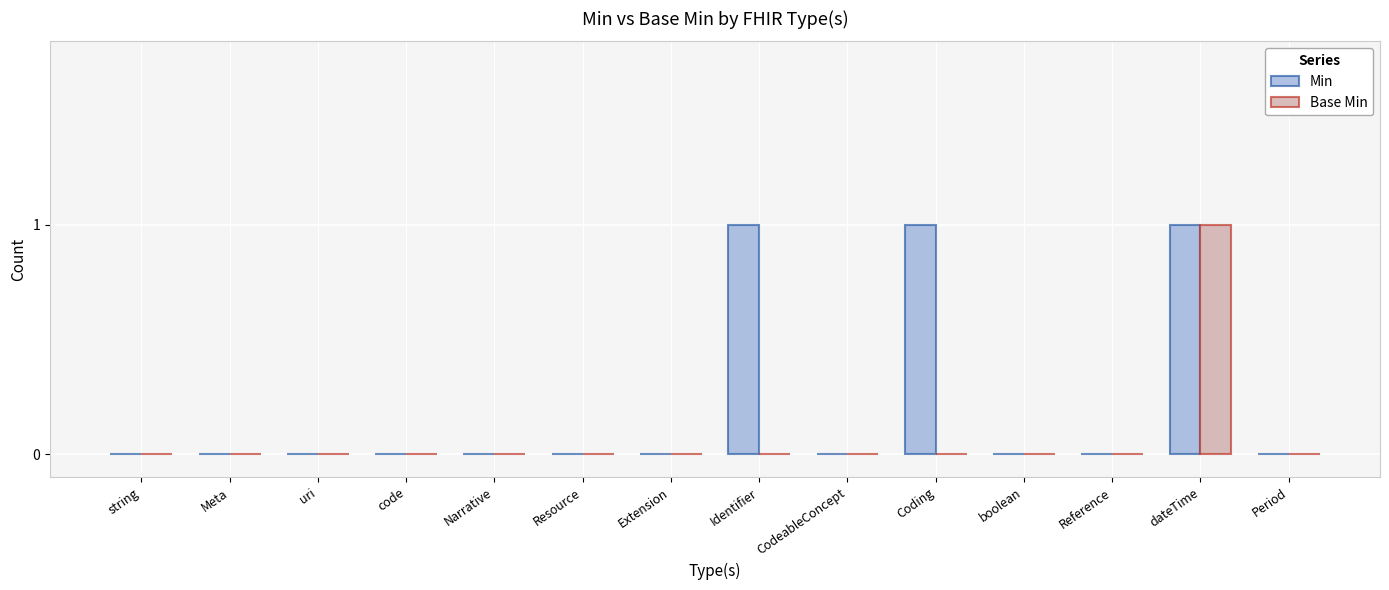

Which category has the highest value in the Base Min series?

dateTime